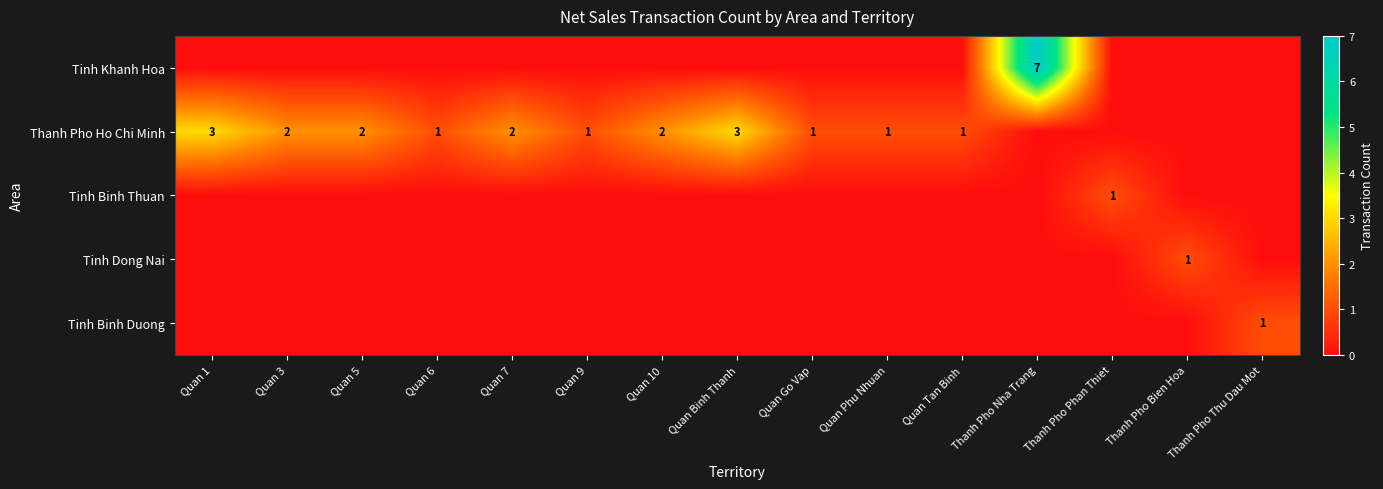

The Thanh Pho Ho Chi Minh series shows 3 at Quan Binh Thanh. True or false?

True